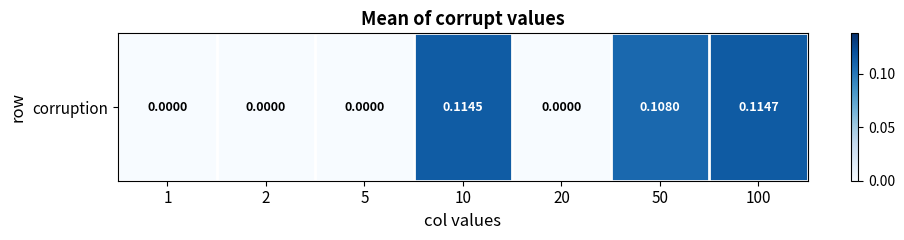

How many values are between 0 and 1?

7